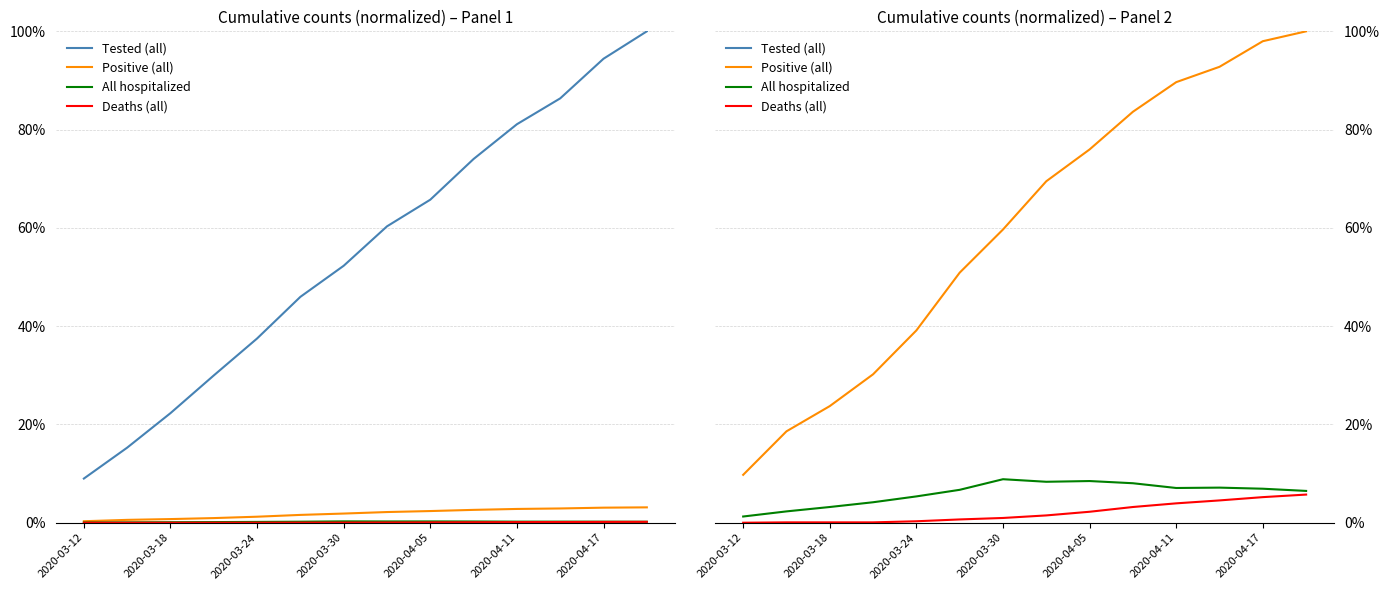

Is this an area chart (filled region under the line)?

No